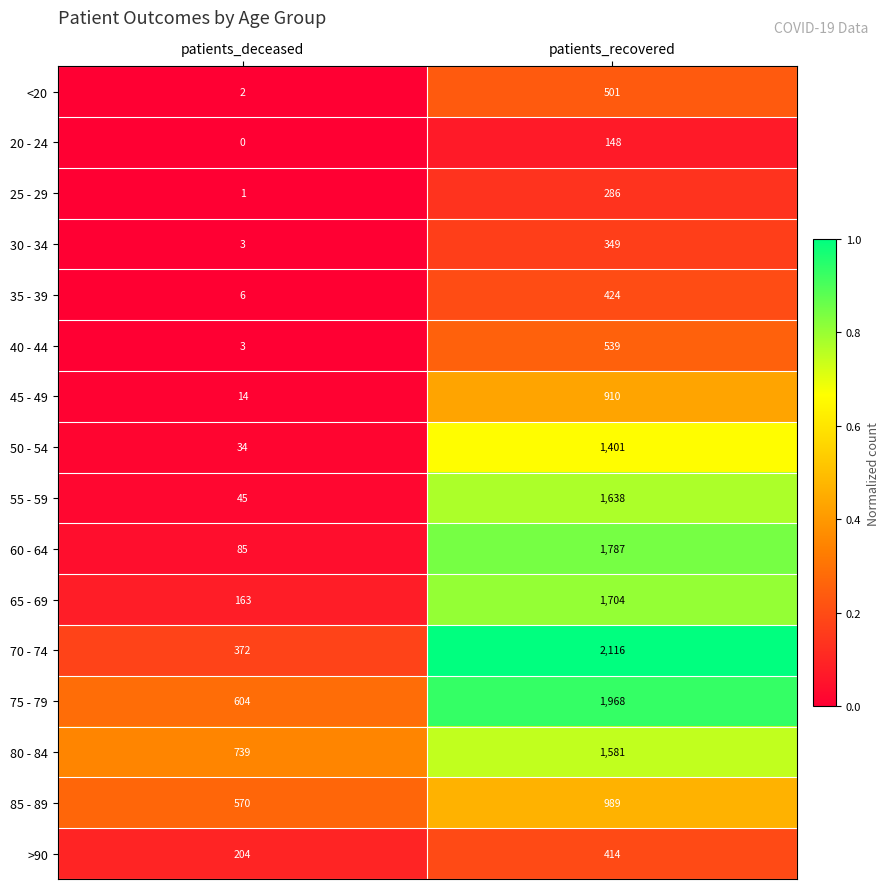

What is the minimum value for 65 - 69?

163